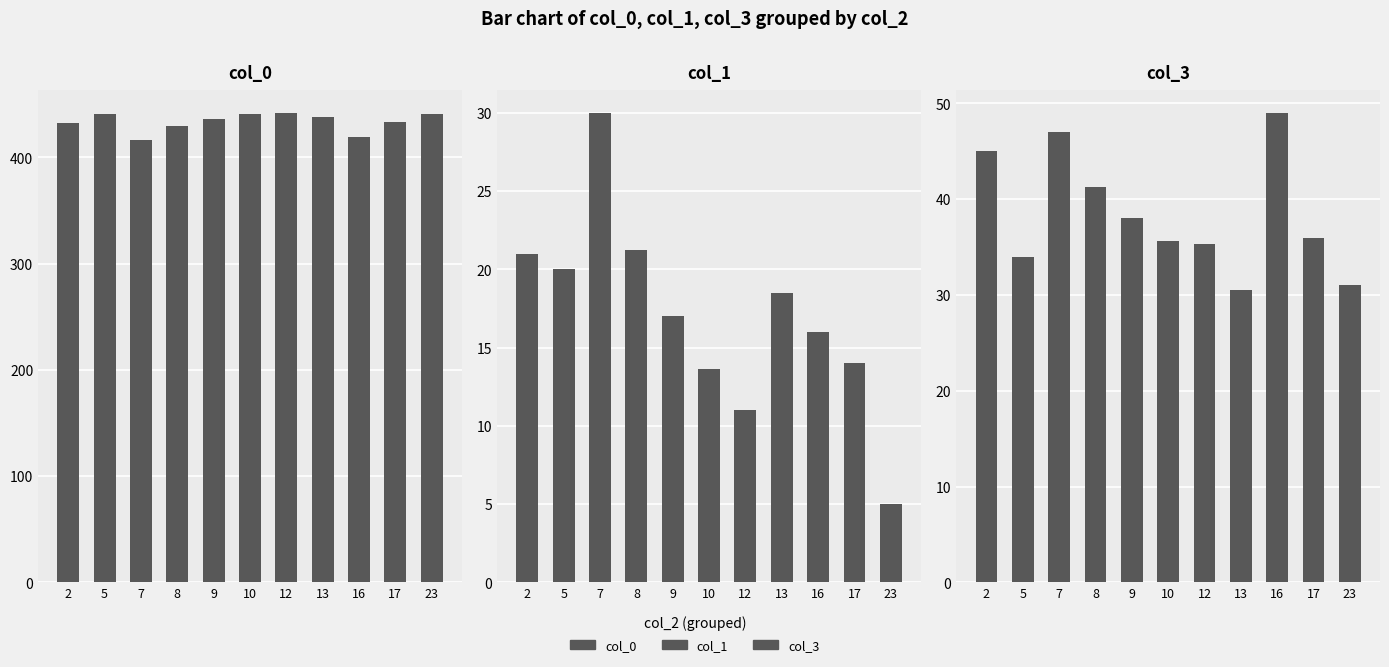

What is the value of the col_0 bar at the 6th from the left?

440.7